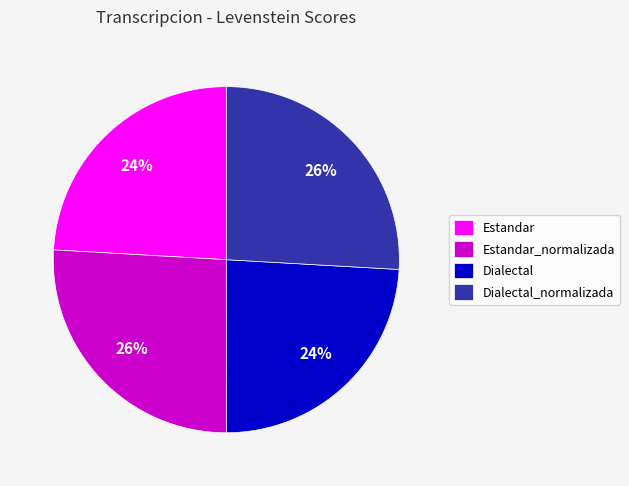

To the nearest percent, what is the average slice percentage?

25%